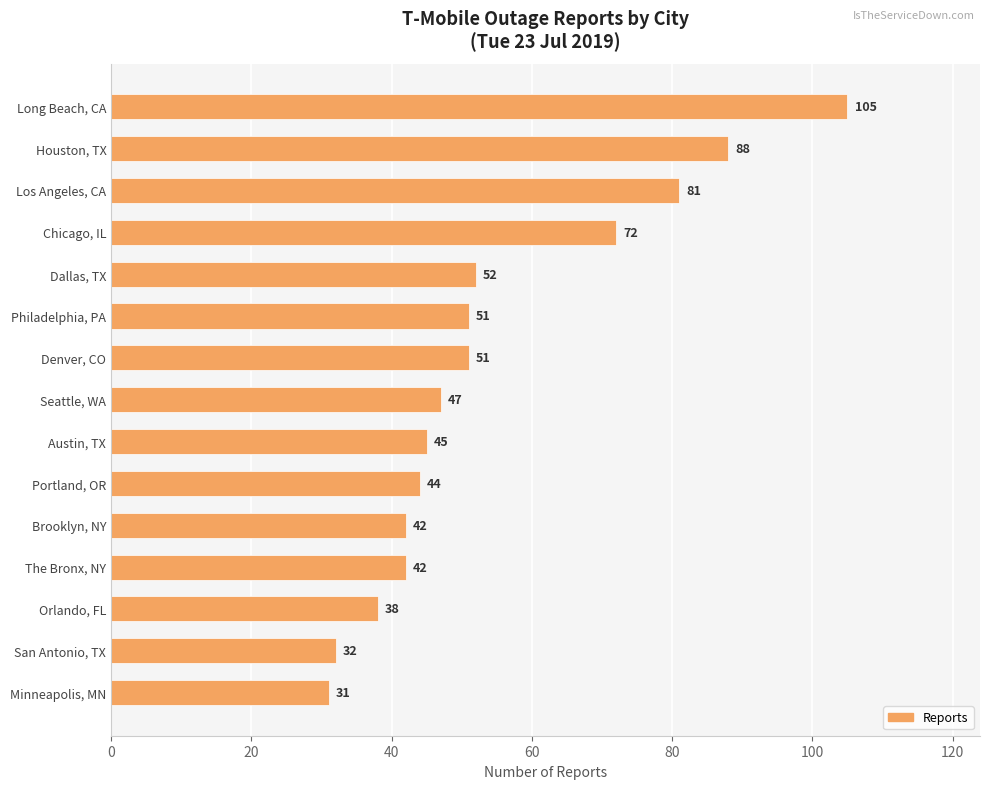

Count the number of categories in the chart.

15